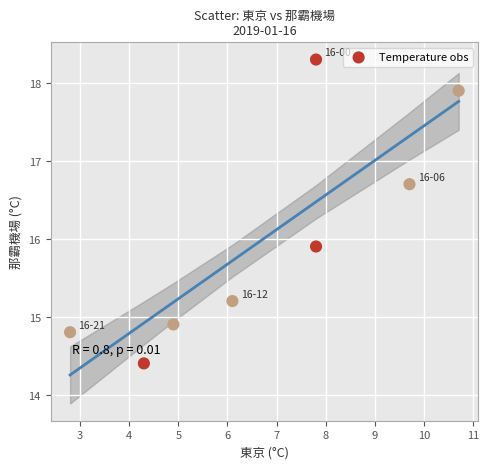

What is the average X value?

6.8